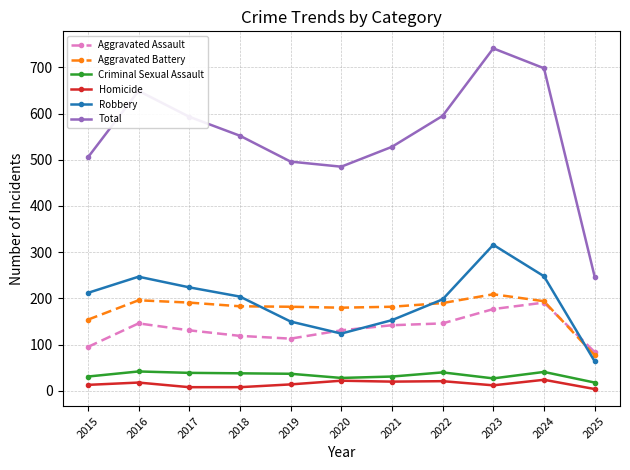

True or false: Homicide has more than 1 interior local peaks.

True